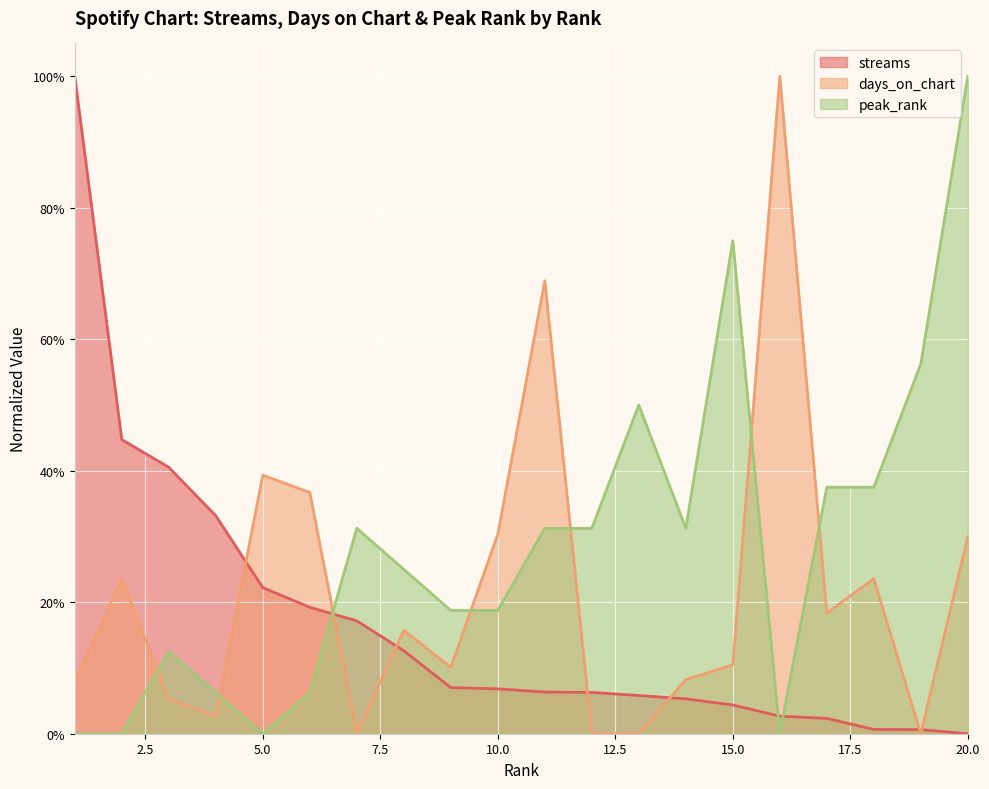

How many times do peak_rank and days_on_chart cross each other?

7